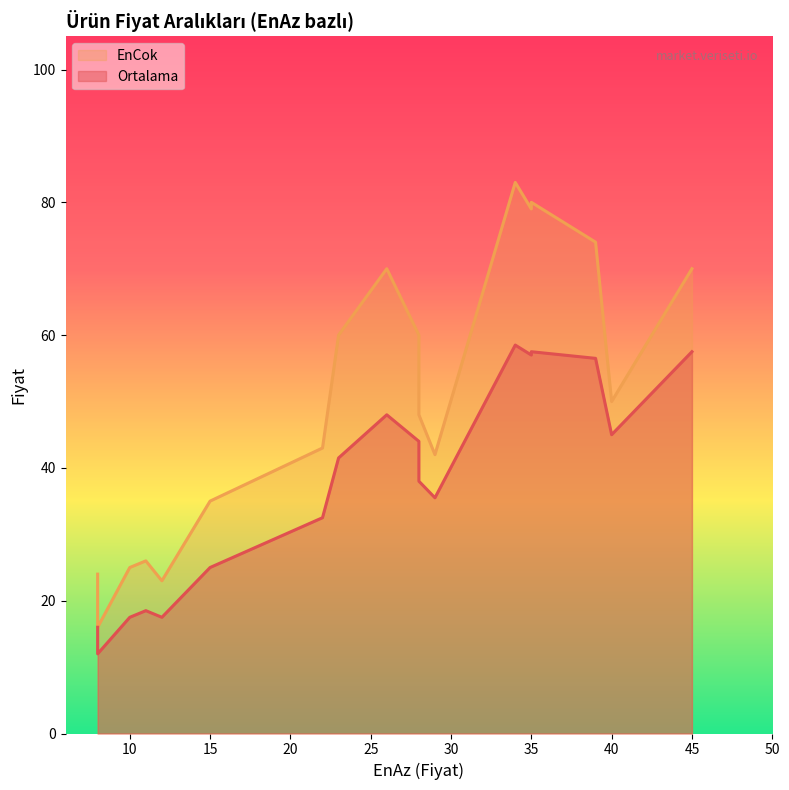

True or false: EnCok and Ortalama cross at least once.

False